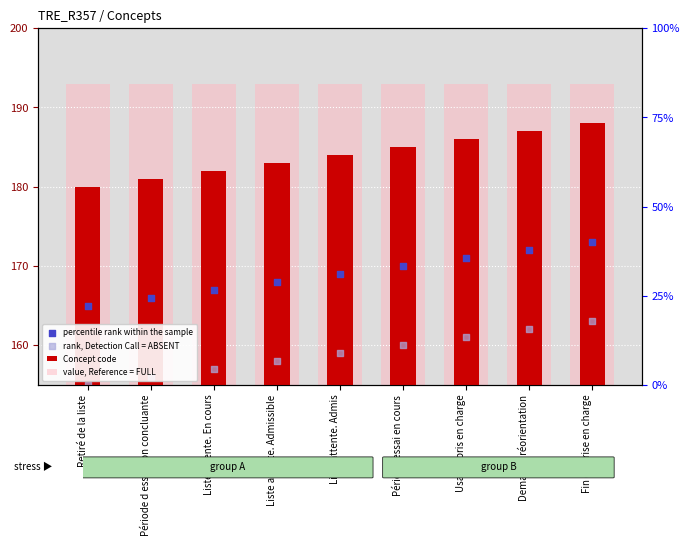

Which series has the largest total across all categories?

value, Reference = FULL